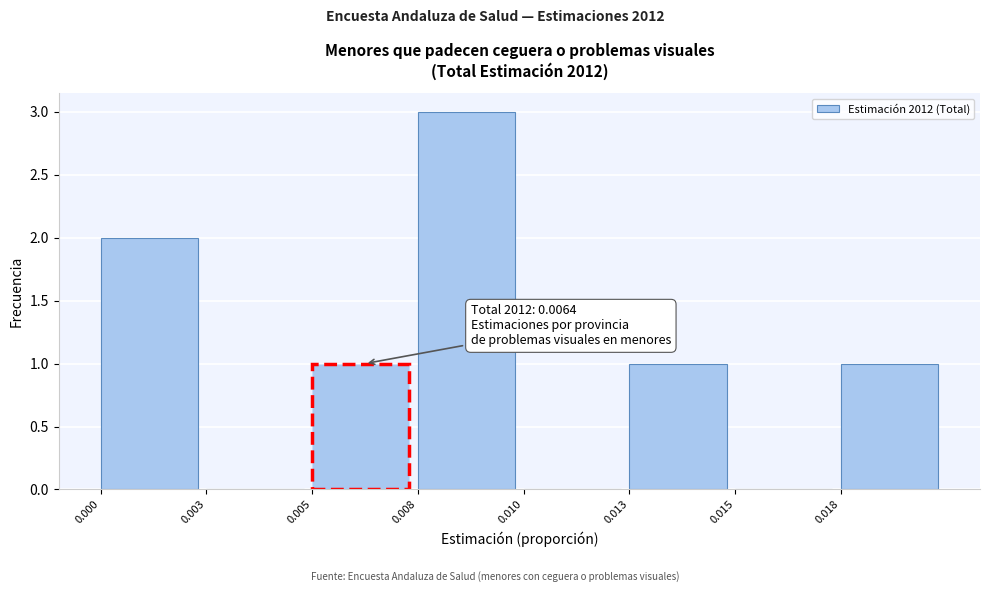

Reading right to left, transcribe all the data shown in this chart.

0.018=1	0.015=0	0.013=1	0.010=0	0.008=3	0.005=1	0.003=0	0.000=2